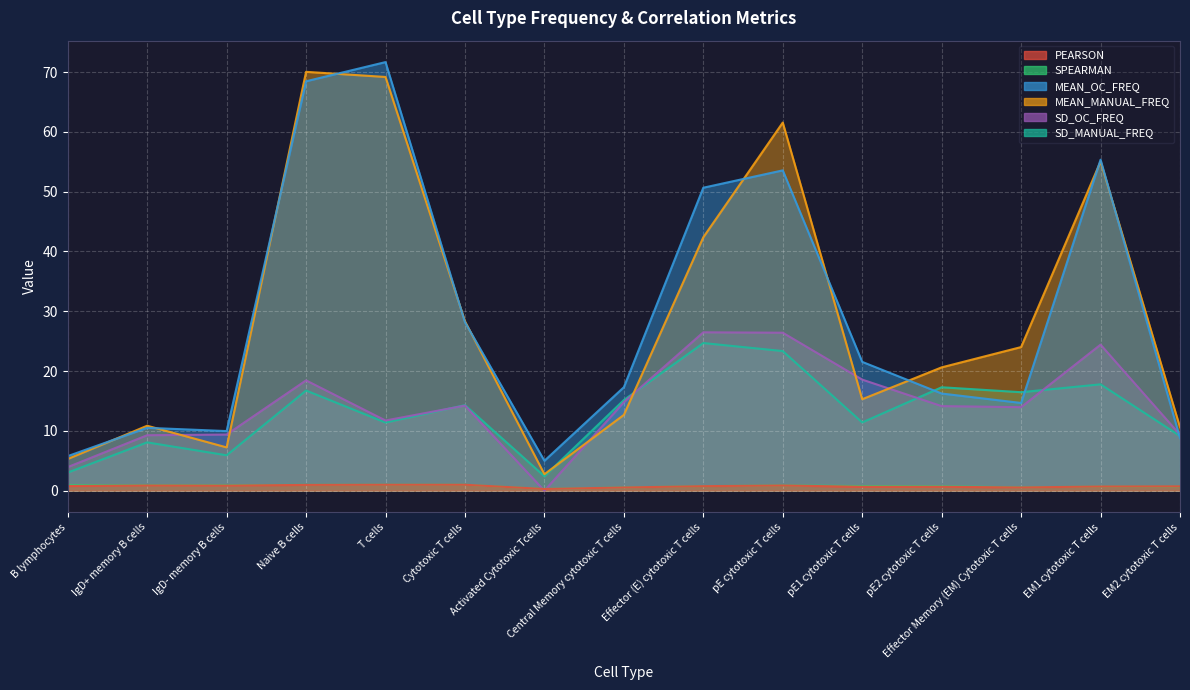

Rank the categories by SPEARMAN value from highest to lowest.

T cells, Cytotoxic T cells, Naive B cells, B lymphocytes, IgD- memory B cells, IgD+ memory B cells, pE cytotoxic T cells, pE1 cytotoxic T cells, Effector (E) cytotoxic T cells, pE2 cytotoxic T cells, EM2 cytotoxic T cells, EM1 cytotoxic T cells, Effector Memory (EM) Cytotoxic T cells, Central Memory cytotoxic T cells, Activated Cytotoxic Tcells